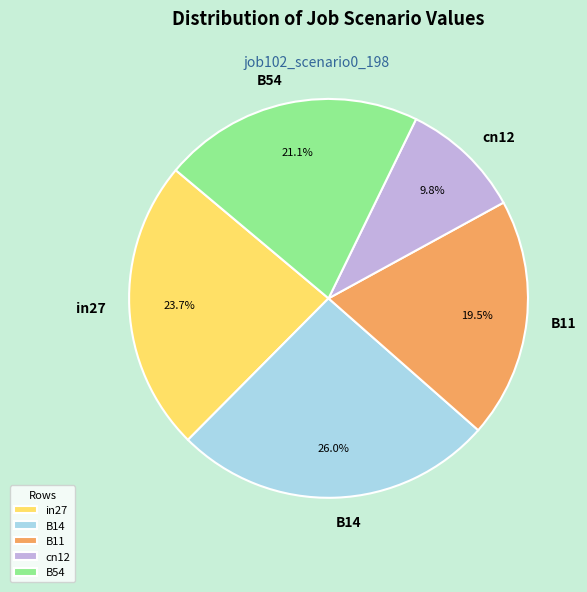

What percentage is the in27 slice, to the nearest percent?

24%